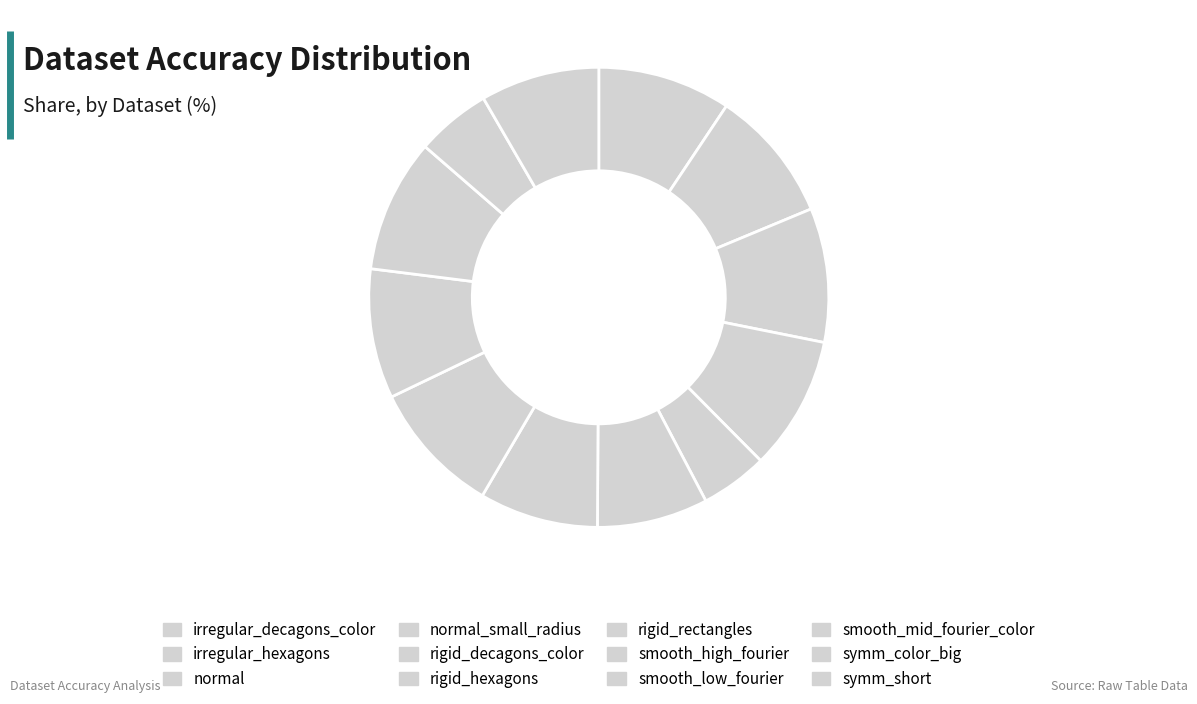

Count the number of slices in the pie.

12